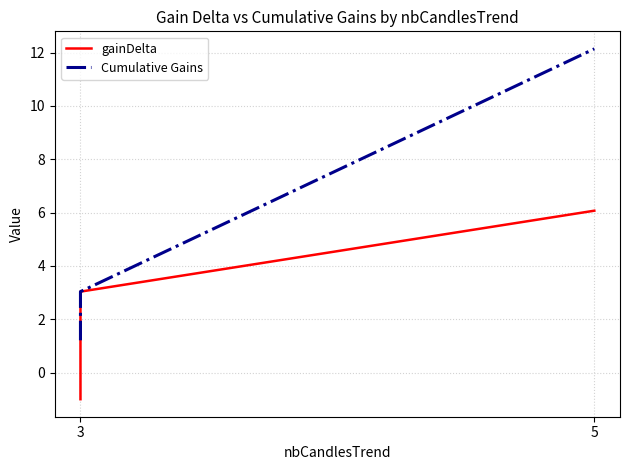

True or false: Cumulative Gains has more than 1 interior local peaks.

False